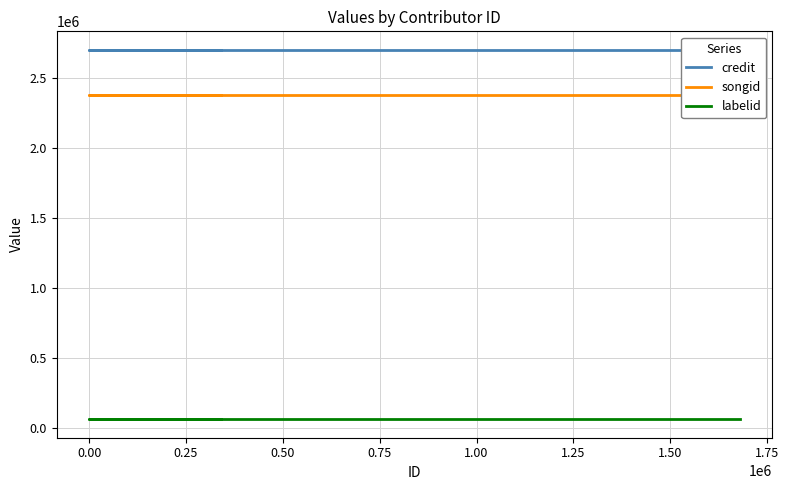

Which series changed the most between 0.25 and 0.50?

credit